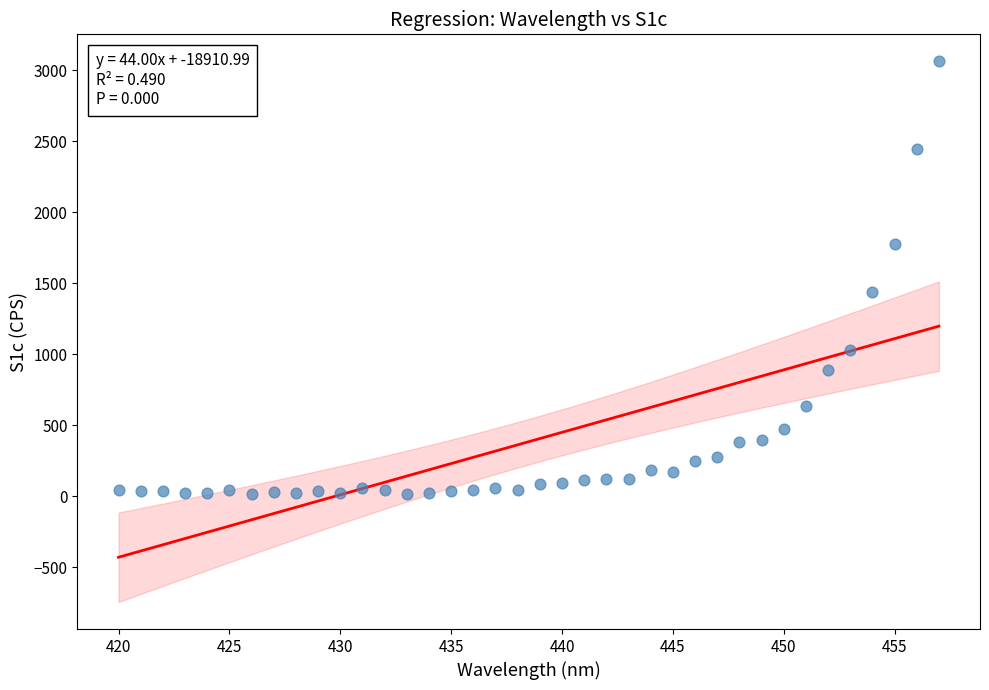

What Y value in the scatter plot is closest to 1538?

1435.6